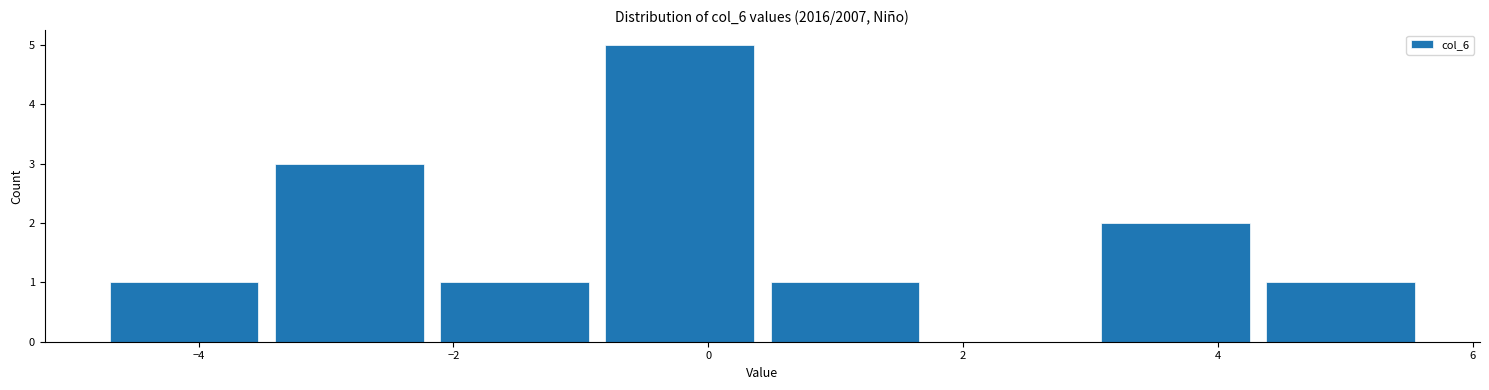

Which range on the x-axis has the tallest bar?

-0.8 to 0.4